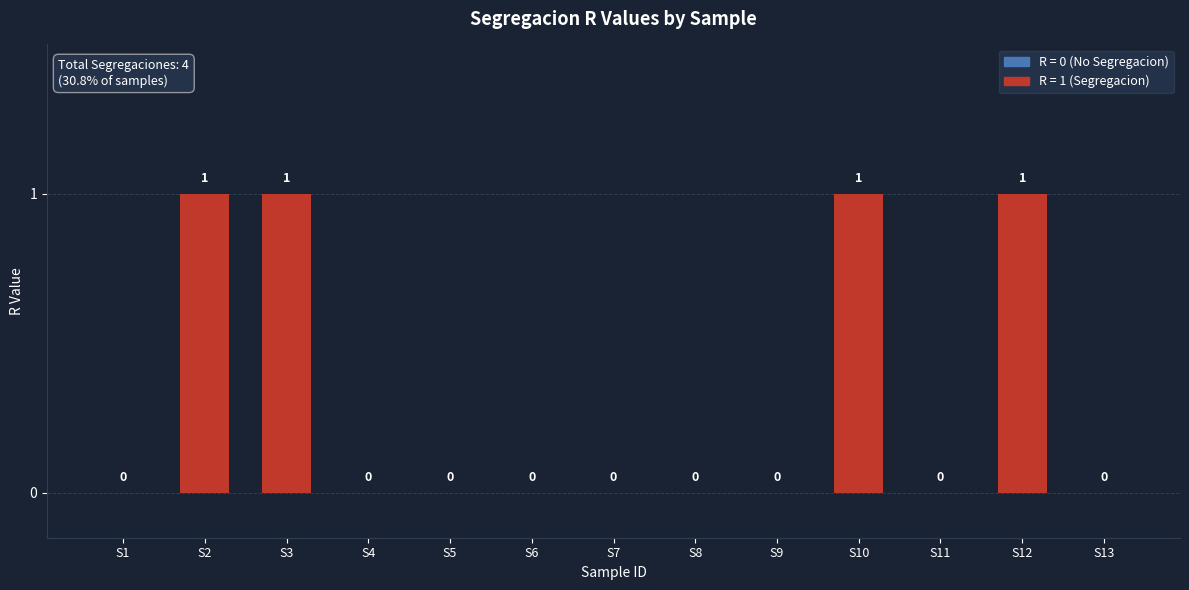

Between S2 and S9, which is larger?

S2